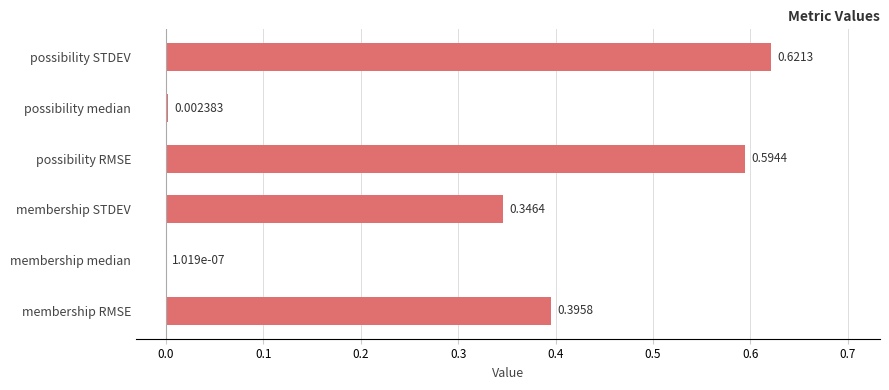

Where is the data nearest to the value 0?

membership median